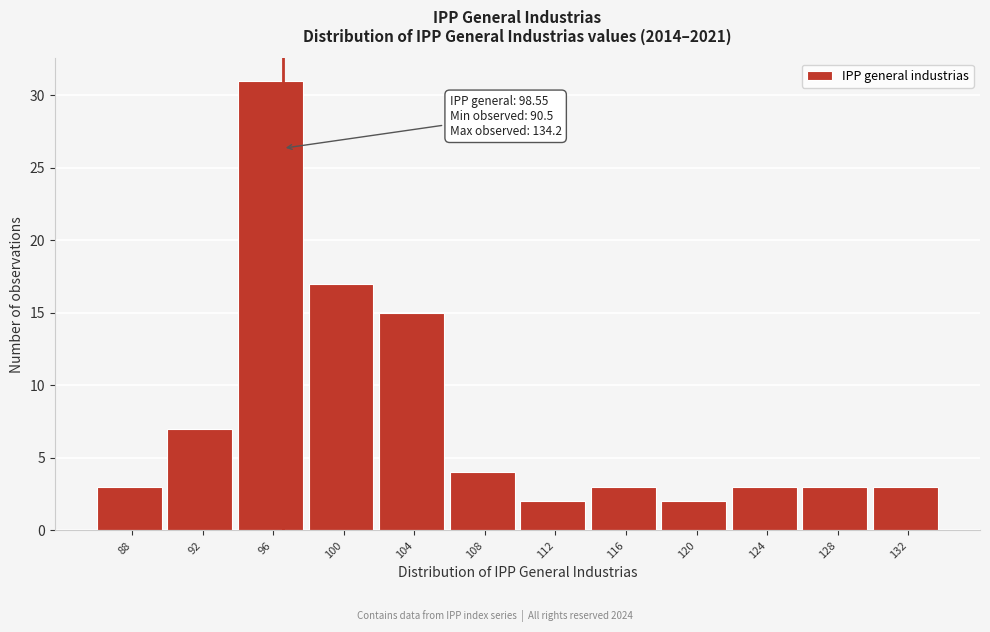

Reading left to right, extract all data points from this chart.

3	7	31	17	15	4	2	3	2	3	3	3